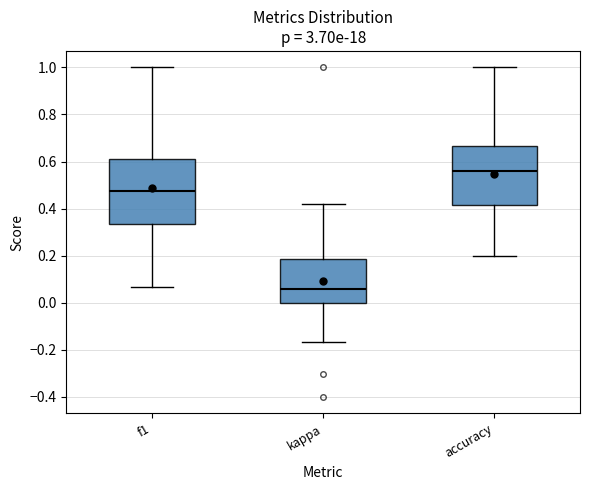

Which box's median line is the lowest?

kappa